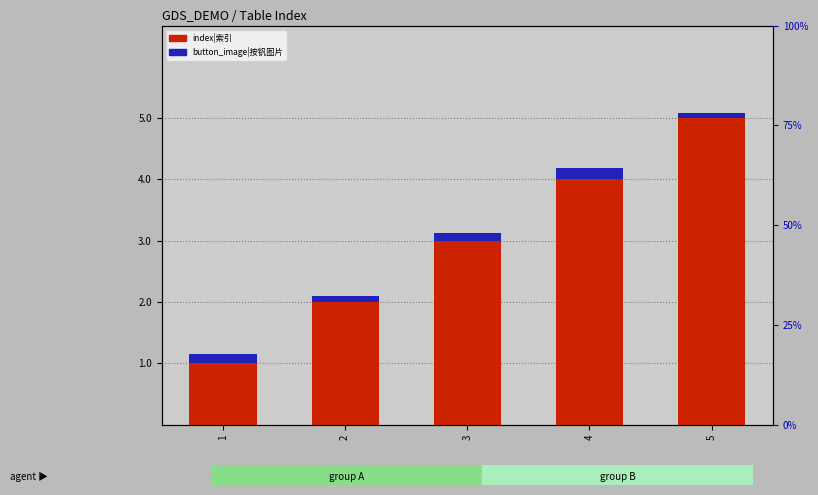

Which label corresponds to the smallest value in the chart?

5